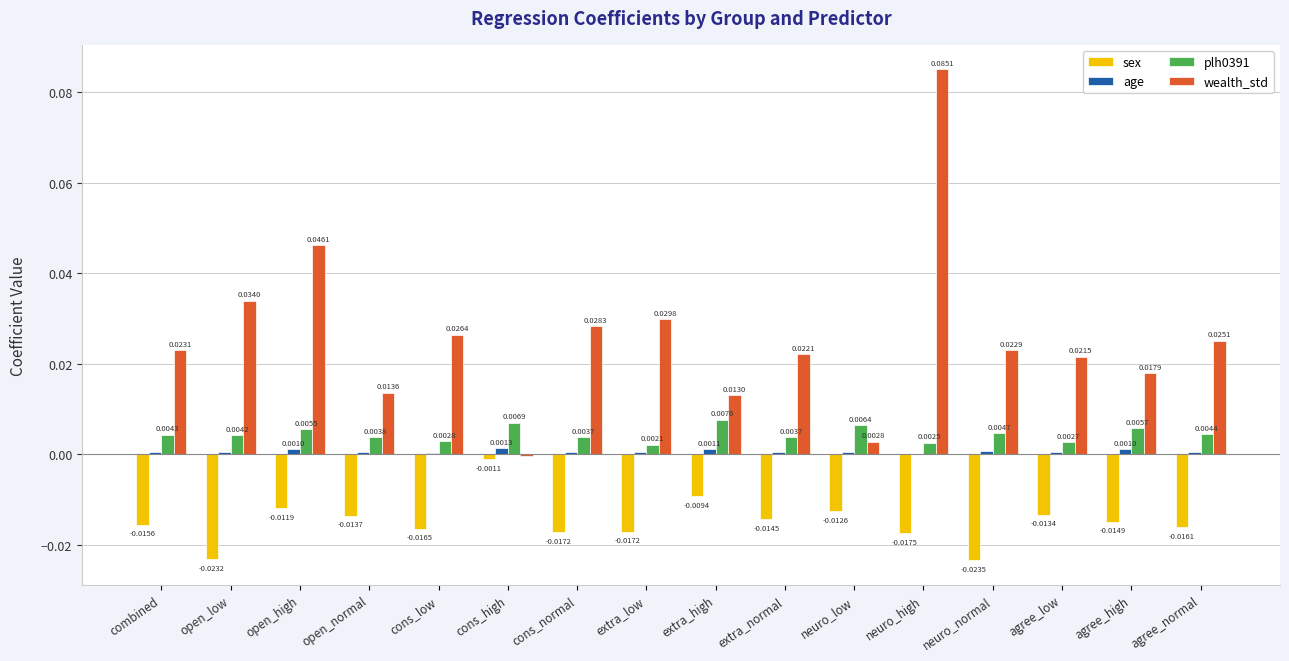

At which label is wealth_std closest to 0?

cons_high